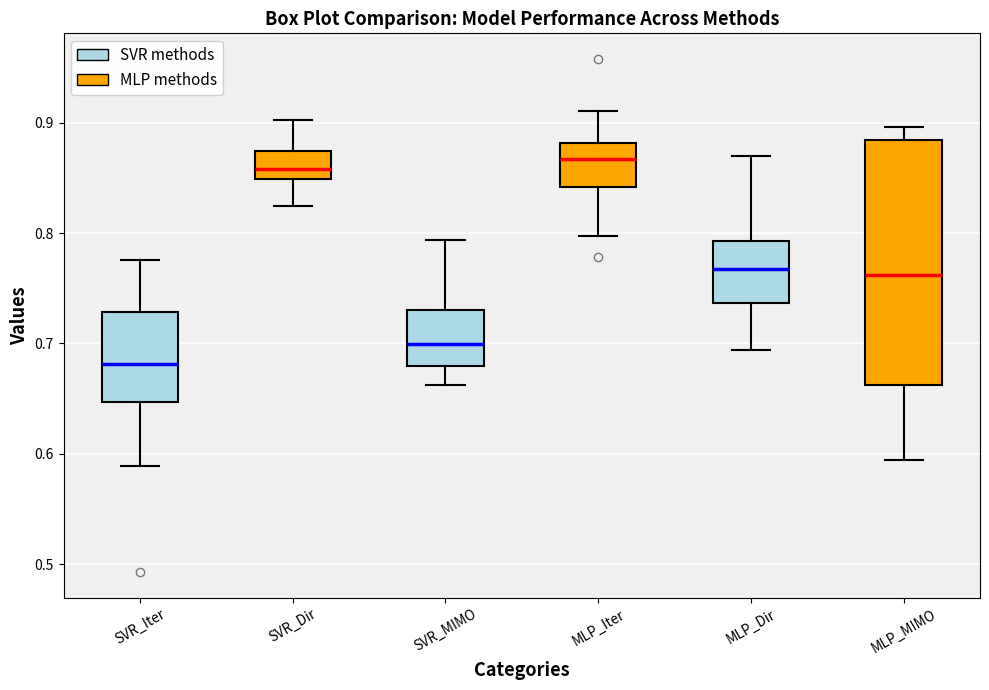

Reading left to right, transcribe this box plot: for each box, give where its median line is, the range the box spans, and where its two whiskers end, as read against the y-axis. The values are not printed on the chart, so give them approximately, as read against the axis.

SVR_Iter: median 0.68, box 0.65 to 0.73, whiskers 0.59 to 0.78
SVR_Dir: median 0.86, box 0.85 to 0.87, whiskers 0.82 to 0.90
SVR_MIMO: median 0.70, box 0.68 to 0.73, whiskers 0.66 to 0.79
MLP_Iter: median 0.87, box 0.84 to 0.88, whiskers 0.80 to 0.91
MLP_Dir: median 0.77, box 0.74 to 0.79, whiskers 0.69 to 0.87
MLP_MIMO: median 0.76, box 0.66 to 0.88, whiskers 0.59 to 0.90